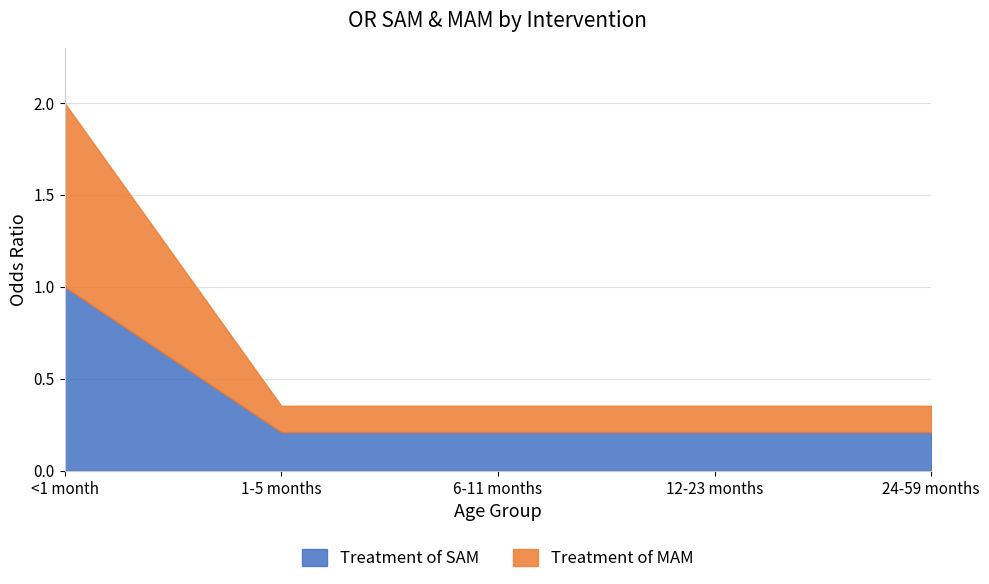

What is the spread (max minus min) of values at 1-5 months?

0.1